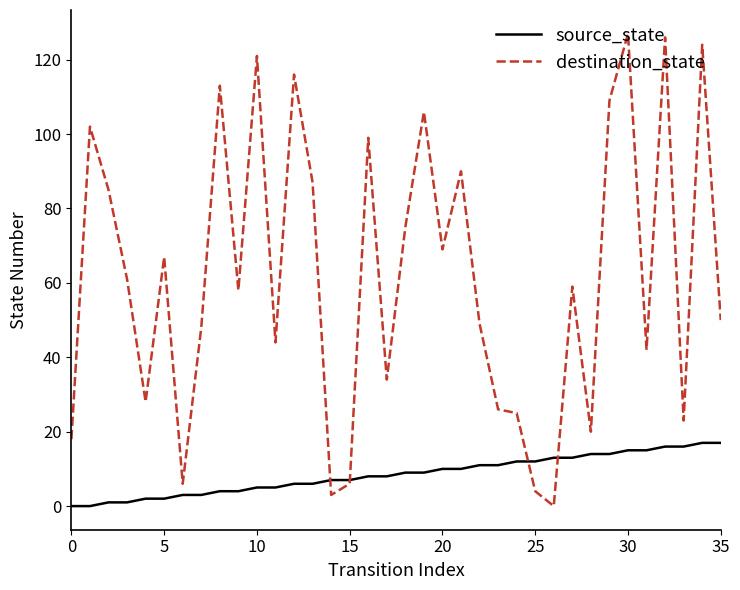

How many lines are shown in the chart?

2